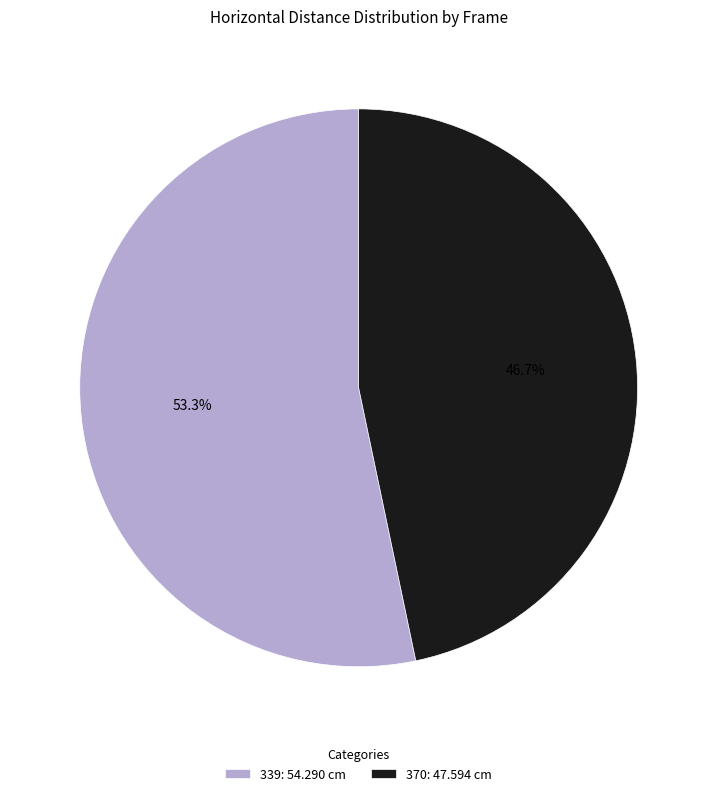

To the nearest percent, what is the average slice percentage?

50%